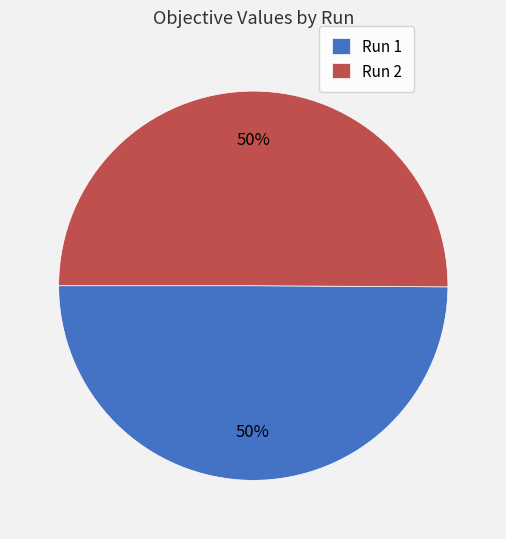

To the nearest percent, what portion does Run 2 represent?

50%